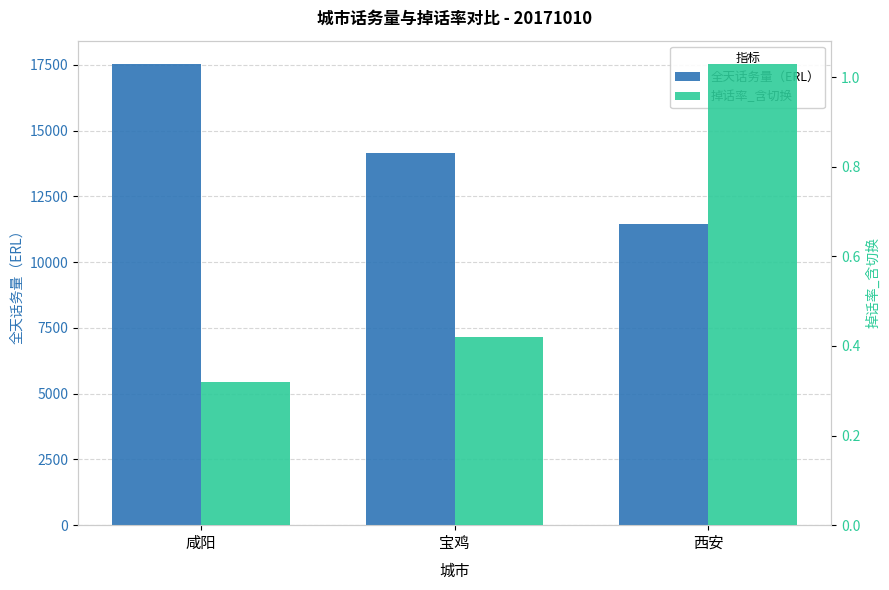

The value of 掉话率_含切换 at 西安 is 1.0. True or false?

True